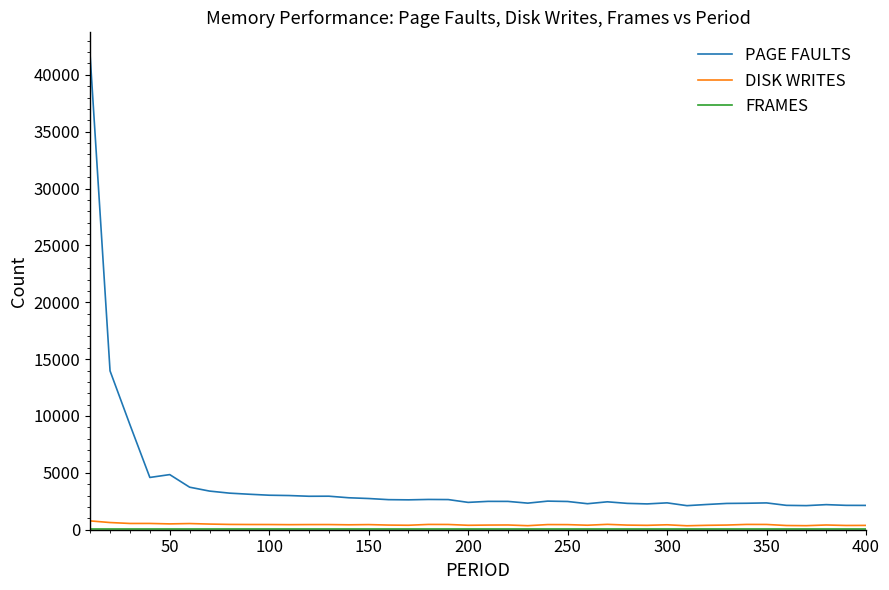

What is the sum of all DISK WRITES values?

17949